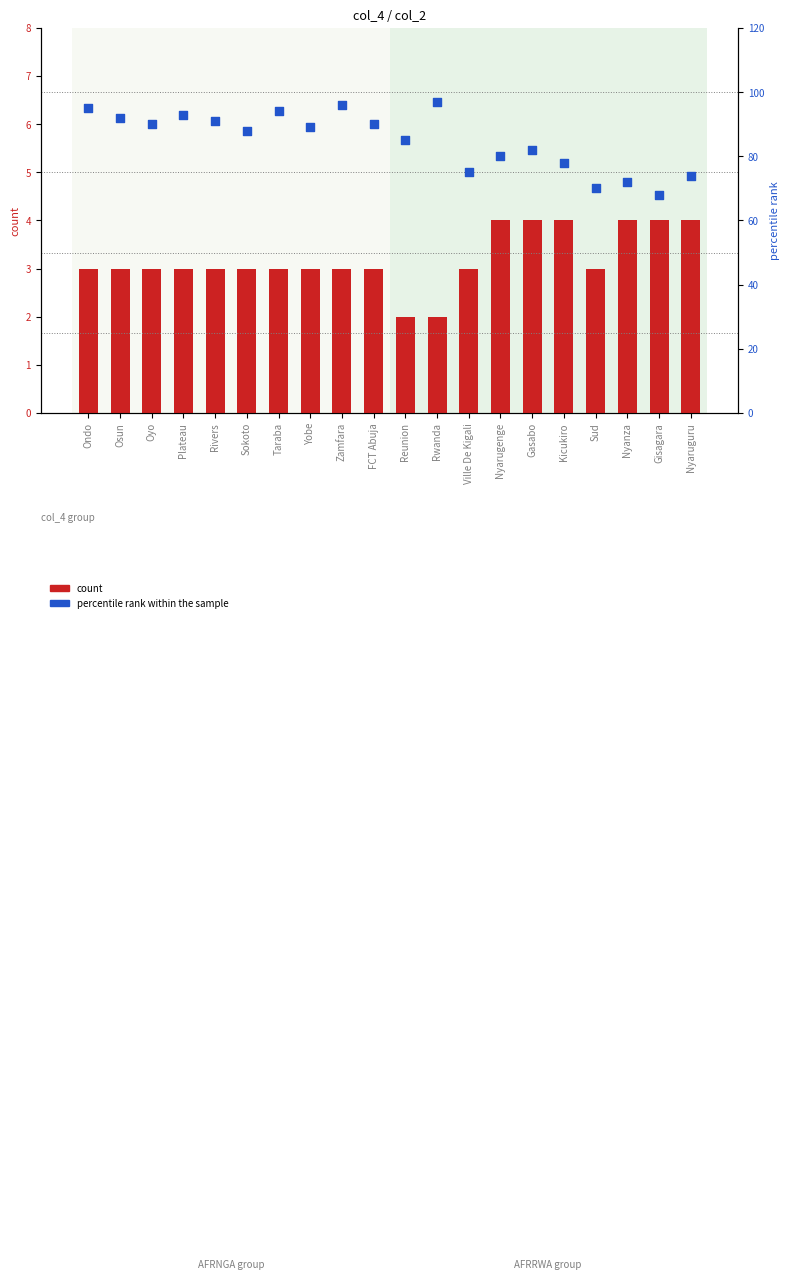

Which series has the largest total across all categories?

percentile rank within the sample